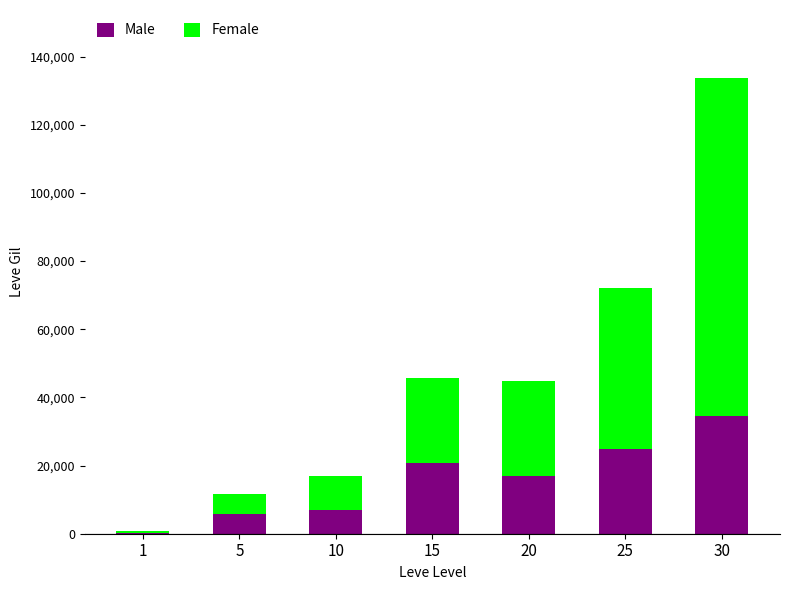

What are all the series names shown in the legend?

Male, Female